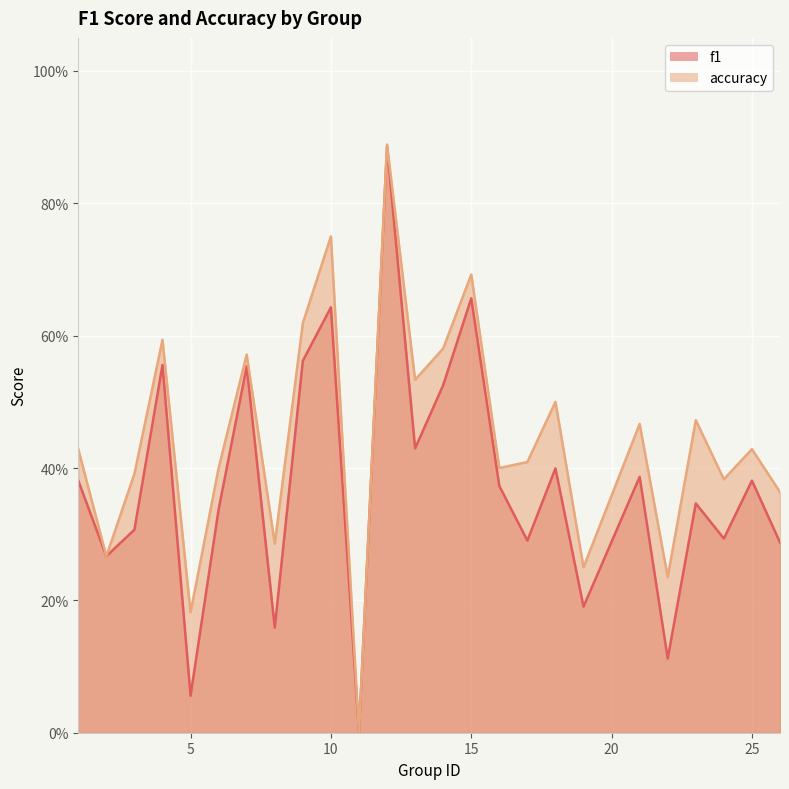

Where is accuracy nearest to the value 0?

11